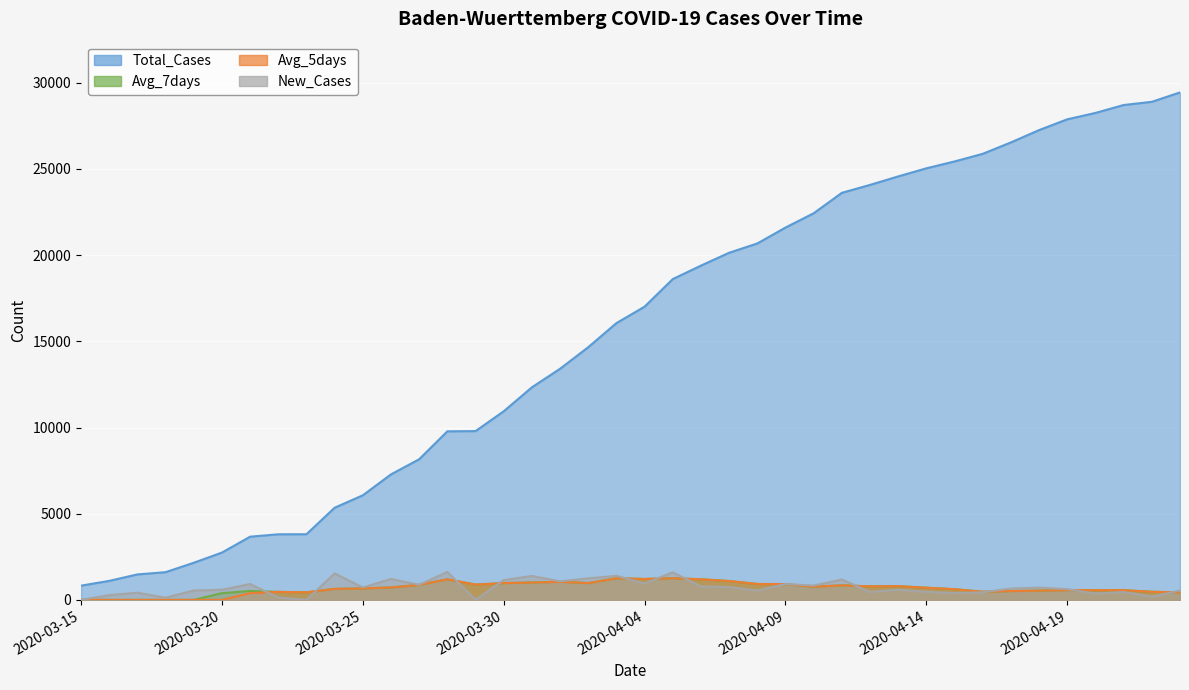

Which category has the highest value in the Total_Cases series?

2020-04-23